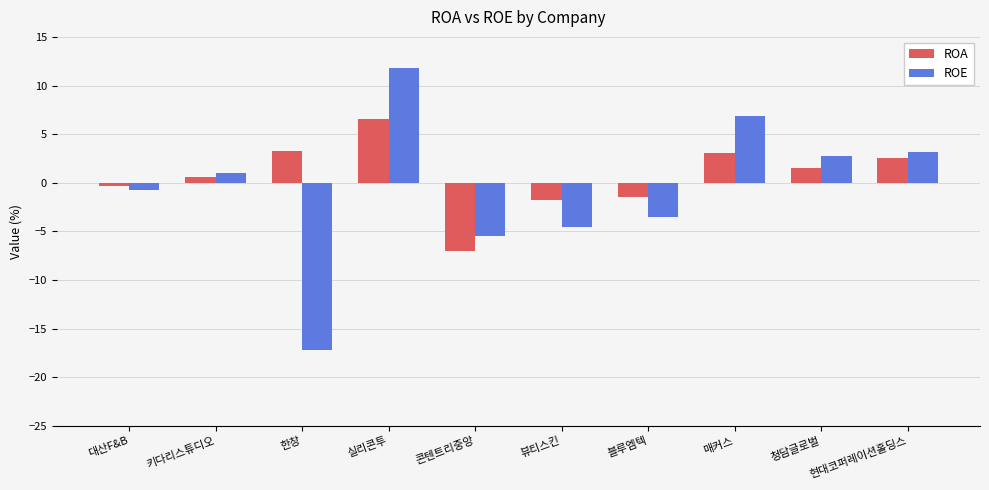

What is the difference between the highest and lowest values at 대산F&B?

0.4